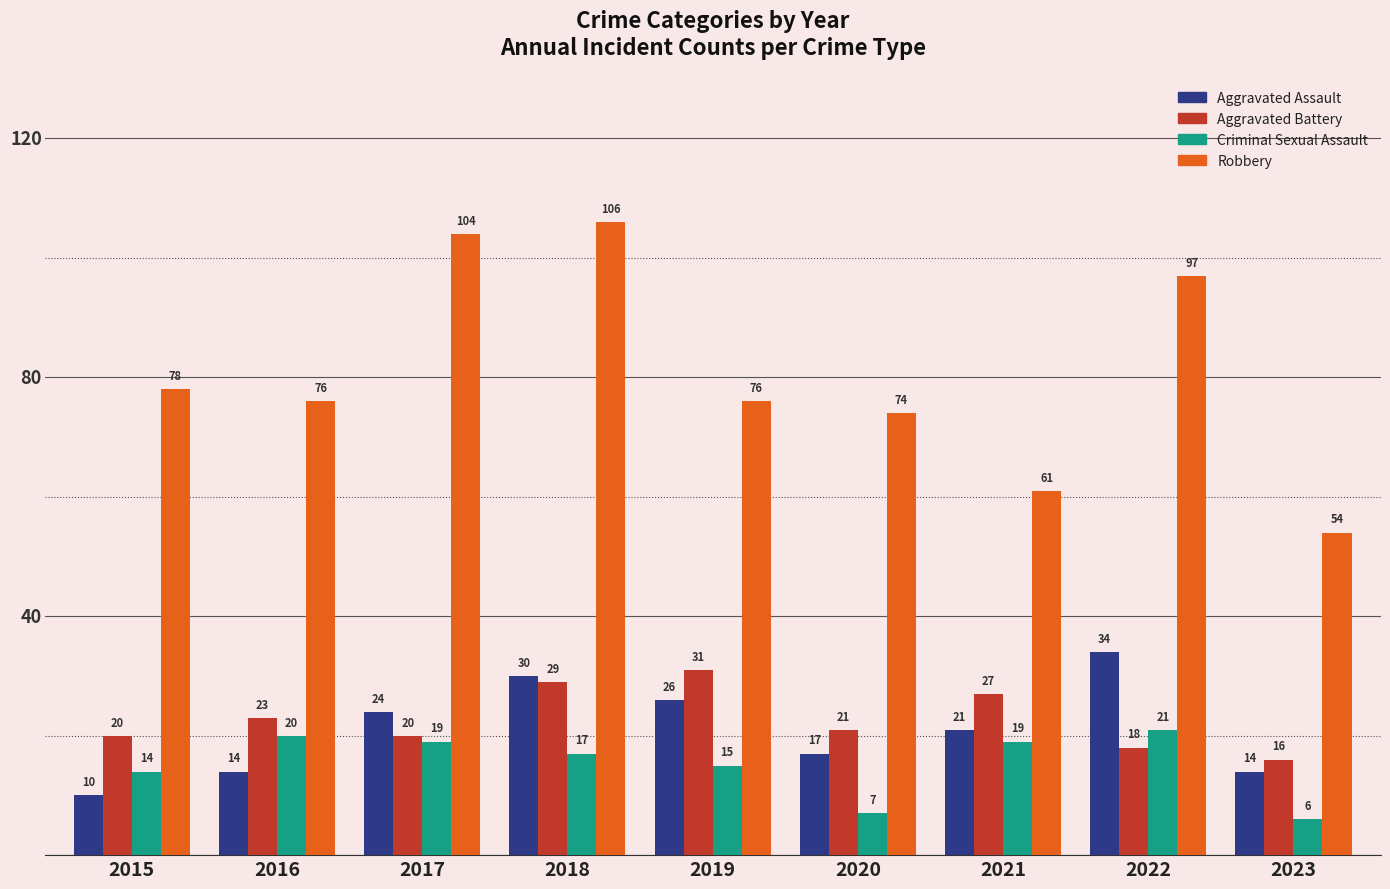

At which category is the sum across all series the highest?

2018